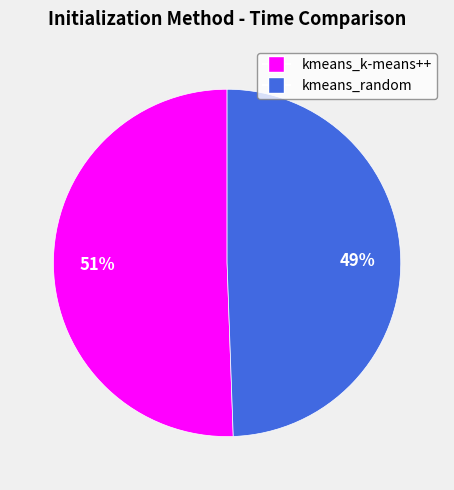

Is it true that kmeans_random is 40% of the pie?

False